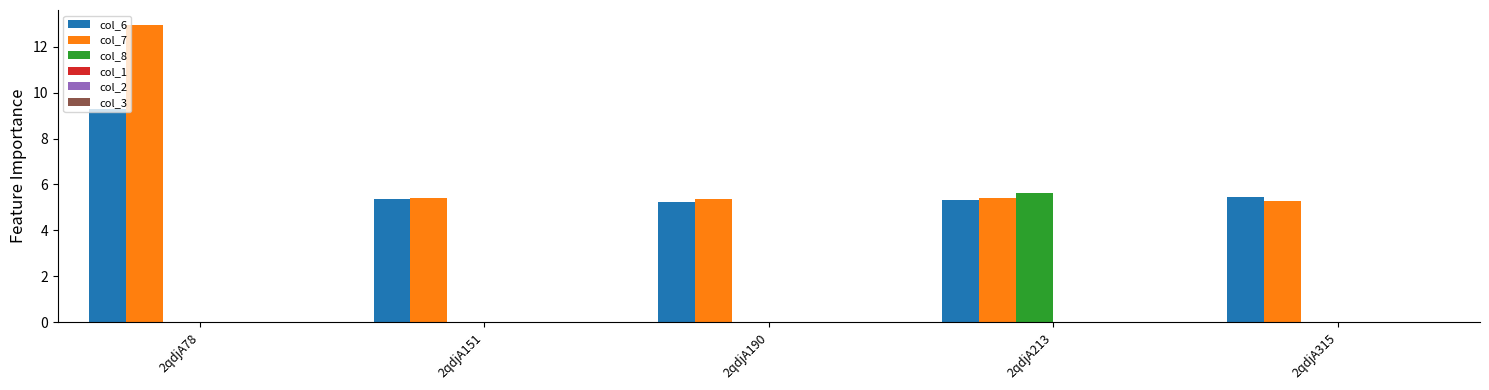

Which series changed the most between 2qdjA78 and 2qdjA213?

col_7